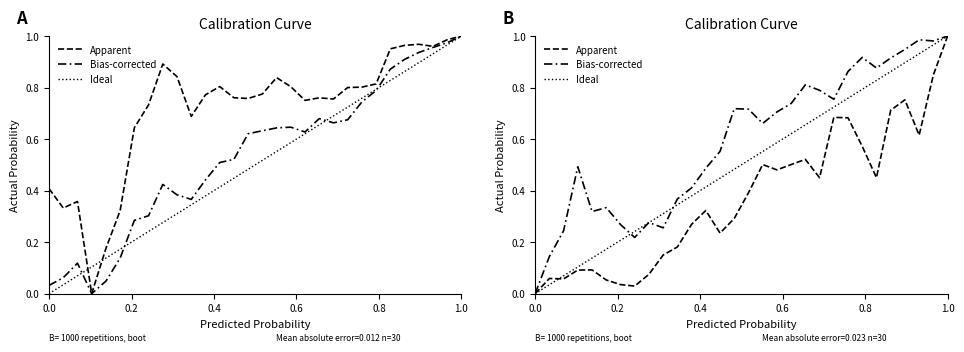

Reading right to left, list all the values displayed in this chart.

Apparent: 1.0	0.8	0.6	0.8	0.7	0.5	0.6	0.7	0.7	0.4	0.5	0.5	0.5	0.5	0.4	0.3	0.2	0.3	0.3	0.2	0.1	0.1	0.0	0.0	0.1	0.1	0.1	0.1	0.1	0.0
Bias-corrected: 1.0	1.0	1.0	0.9	0.9	0.9	0.9	0.9	0.8	0.8	0.8	0.7	0.7	0.7	0.7	0.7	0.6	0.5	0.4	0.4	0.3	0.3	0.2	0.3	0.3	0.3	0.5	0.2	0.1	0.0
Ideal: 1.0	1.0	0.9	0.9	0.9	0.8	0.8	0.8	0.7	0.7	0.7	0.6	0.6	0.6	0.5	0.5	0.4	0.4	0.4	0.3	0.3	0.3	0.2	0.2	0.2	0.1	0.1	0.1	0.0	0.0